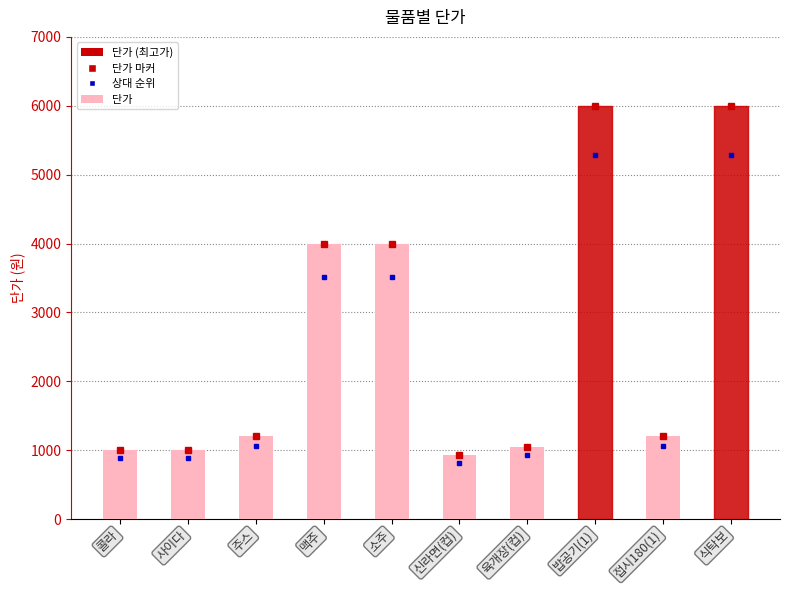

Reading right to left, what are all the values shown in this chart?

6000	1200	6000	1050	930	4000	4000	1200	1000	1000